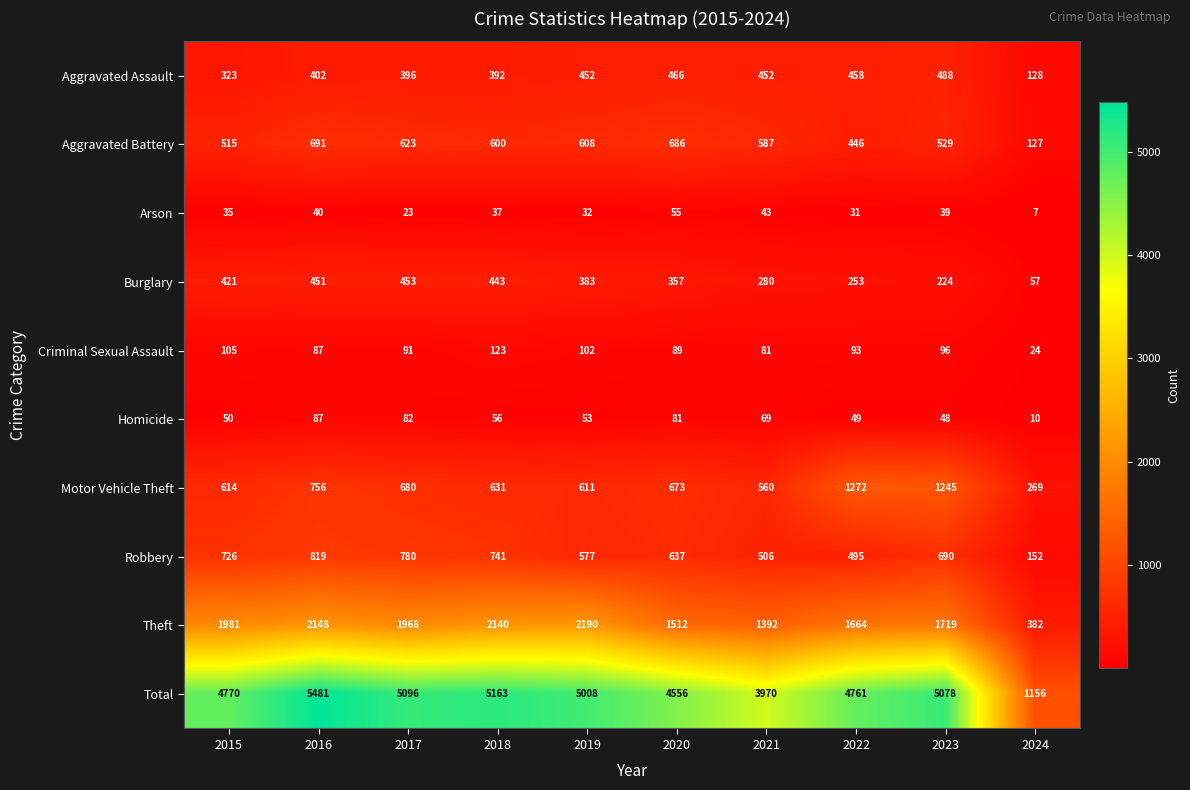

What is the lowest value of the Arson series?

7